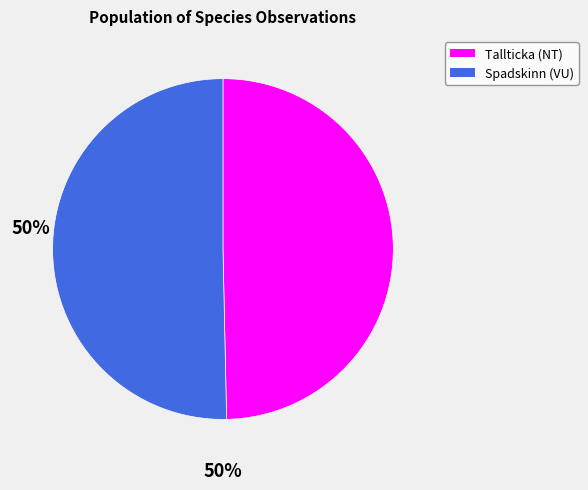

How many slices are in this pie chart?

2